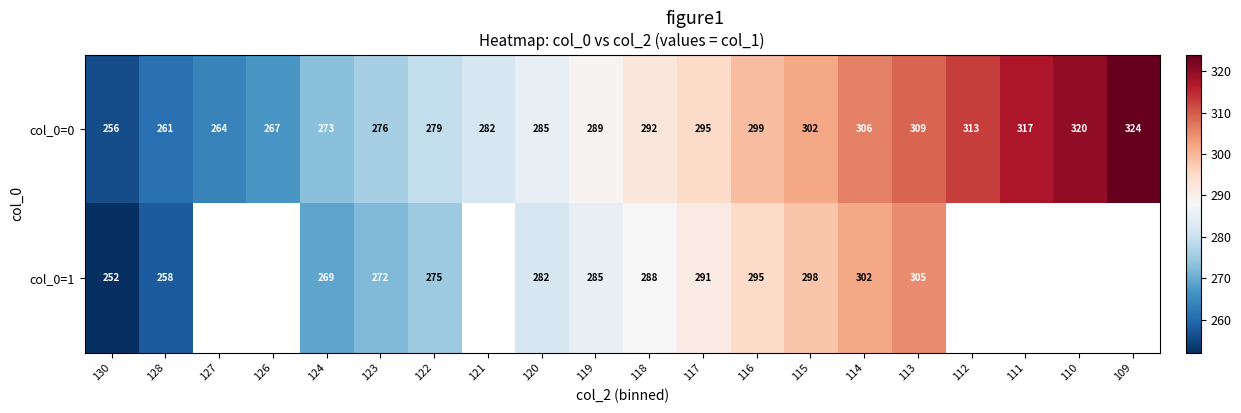

List the labels in order of col_0=1 value, smallest first.

130, 128, 127, 126, 124, 123, 122, 121, 120, 119, 118, 117, 116, 115, 114, 113, 112, 111, 110, 109